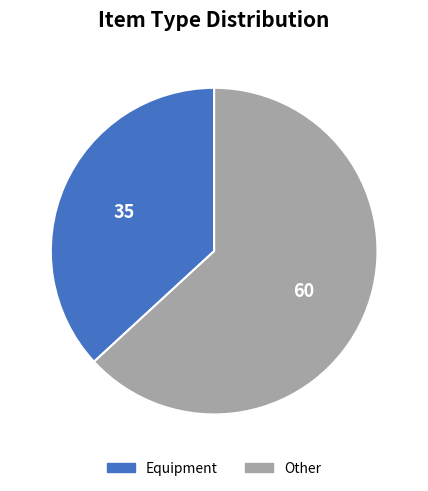

Which has a higher value, Equipment or Other?

Other